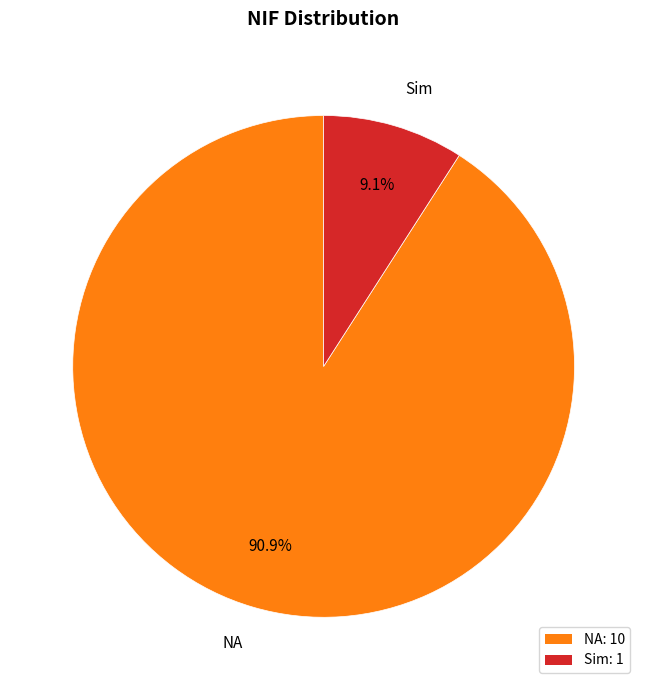

To the nearest percent, what portion does Sim represent?

9%